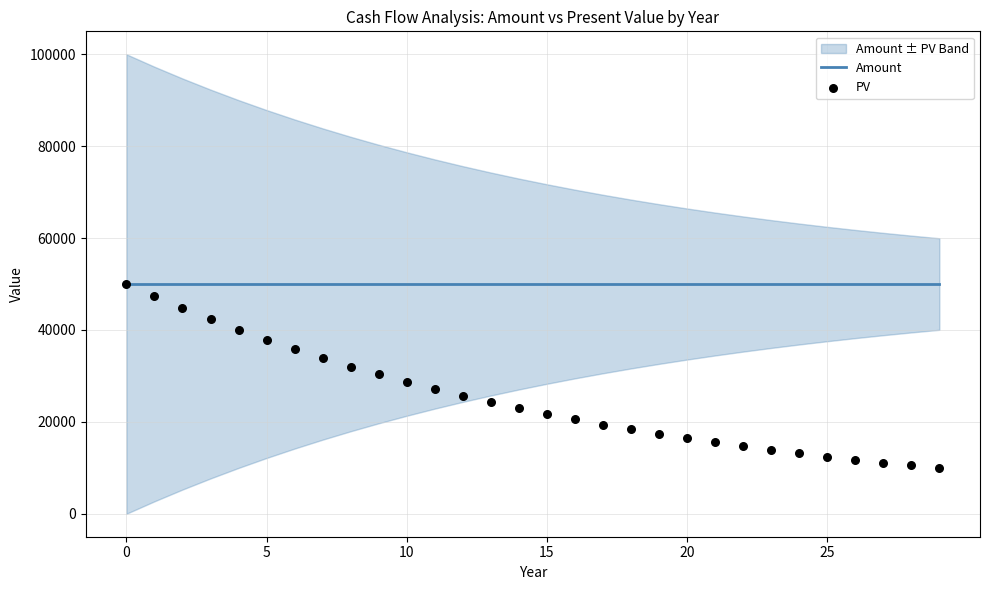

Which series has the largest total across all categories?

Amount